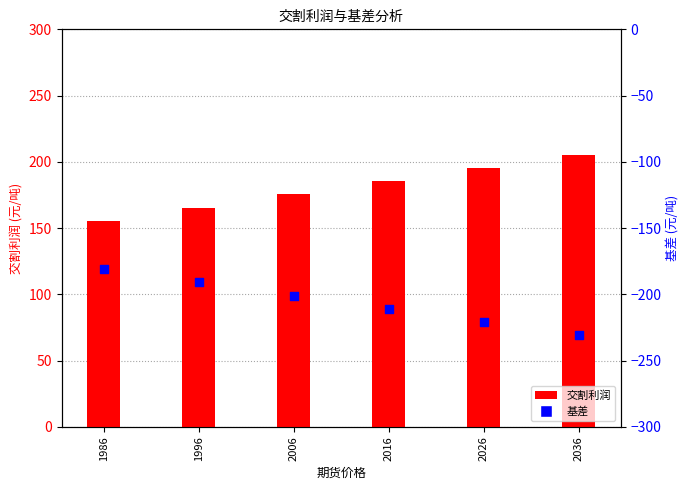

Is the value of 交割利润 at 1996 greater than the value of 基差 at 1986?

Yes